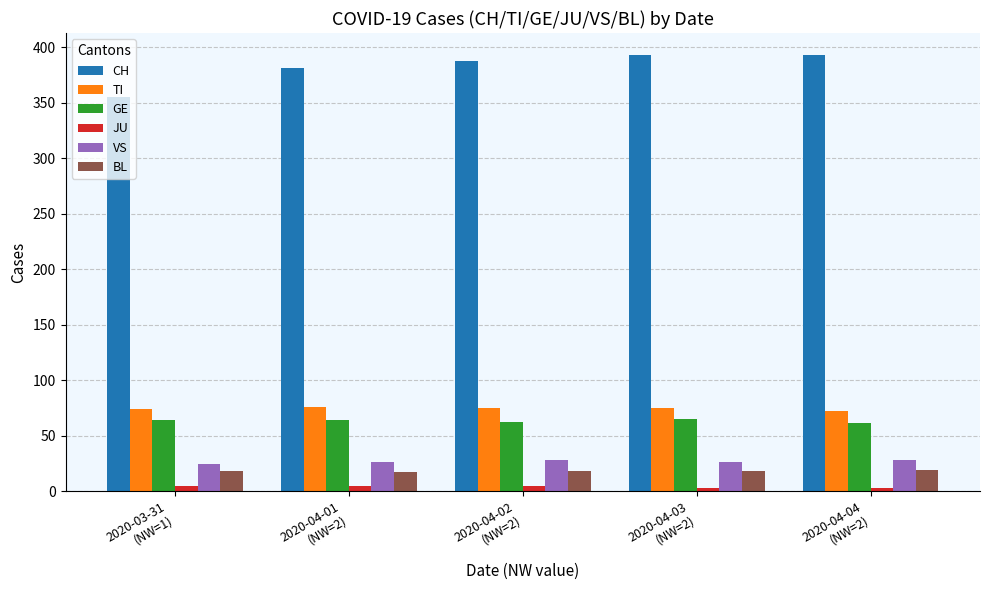

What is the sum of the VS values at 2020-04-02
(NW=2) and 2020-03-31
(NW=1)?

52